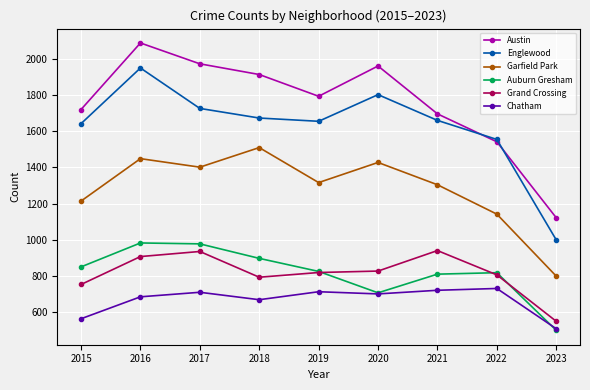

What is the average value of the Austin series?

1755